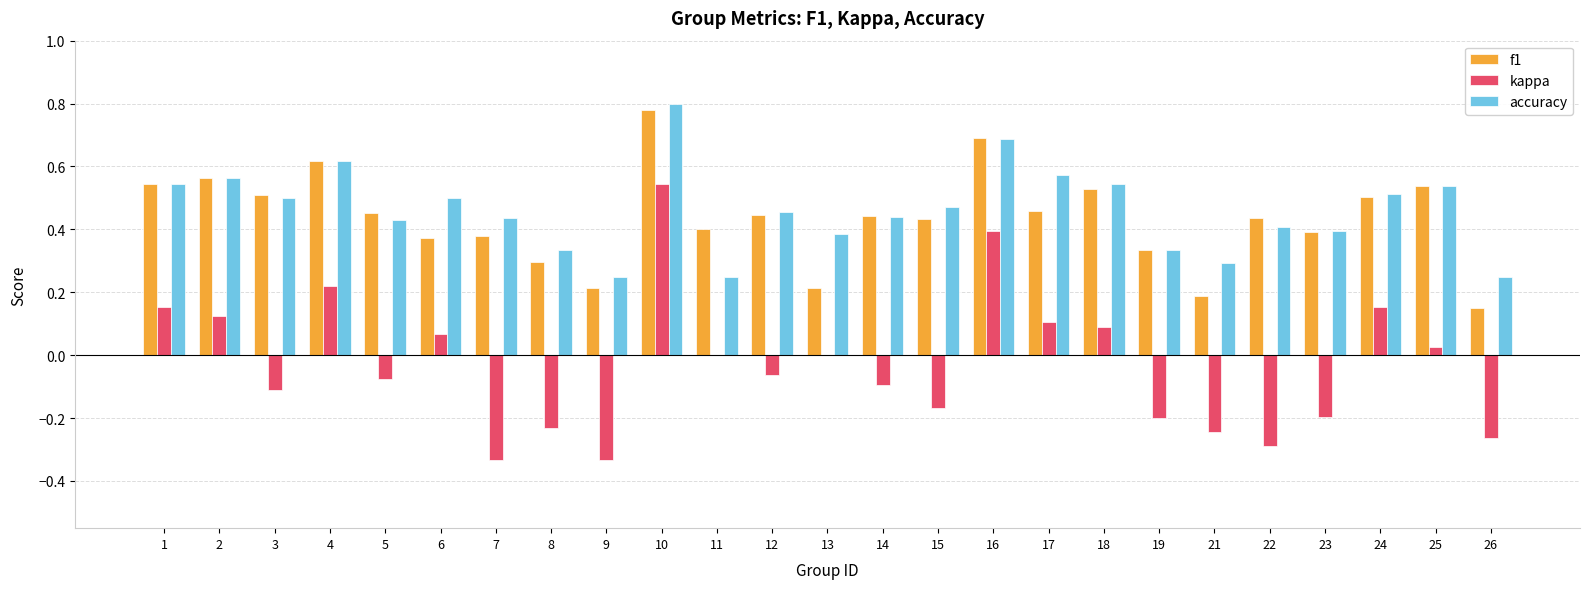

What is the sum of all kappa values?

-0.7